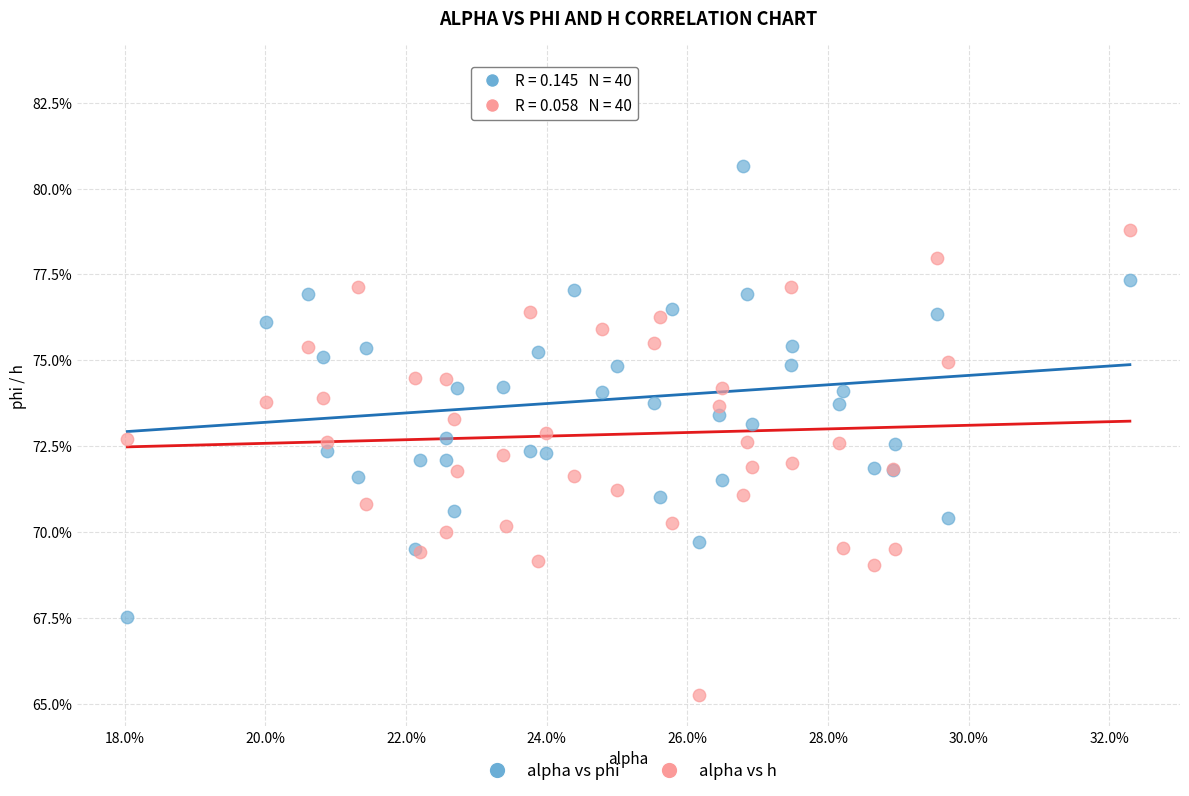

What are all the series names shown in the legend?

alpha vs phi, alpha vs h